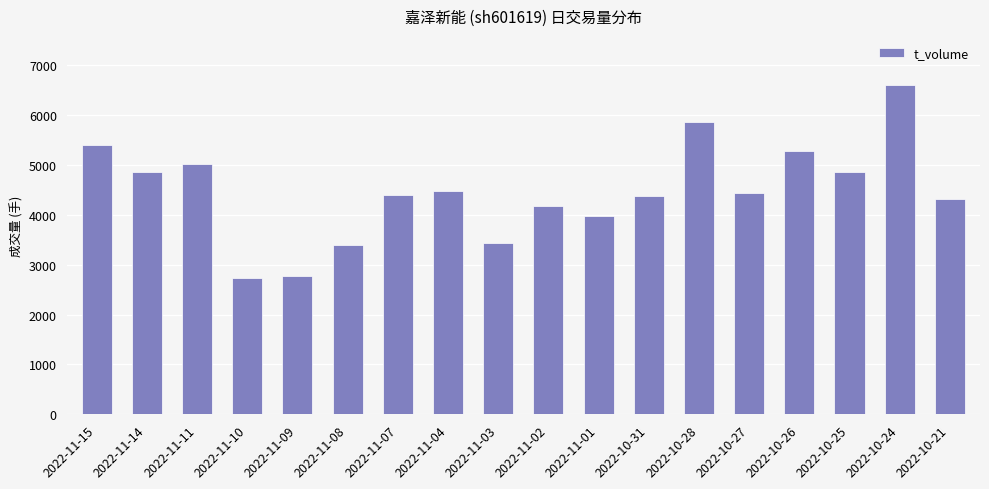

How many bars are there in total?

18